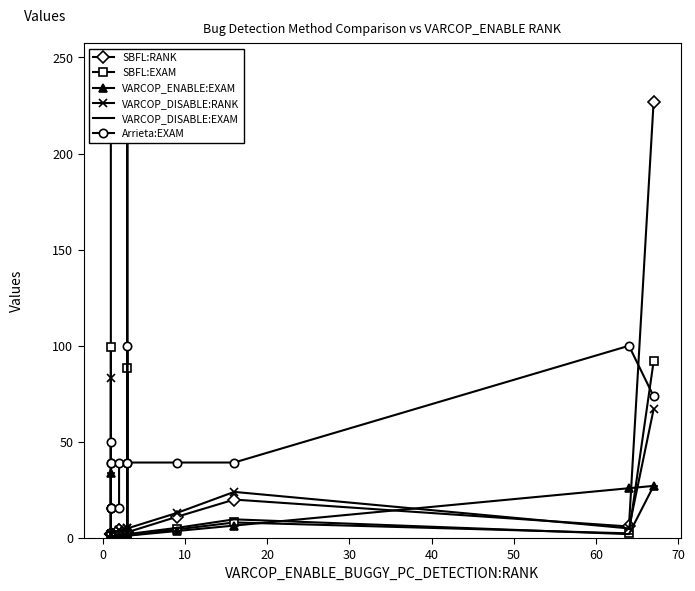

List the series in order of their peak value, highest first.

SBFL:RANK, Arrieta:EXAM, SBFL:EXAM, VARCOP_DISABLE:RANK, VARCOP_ENABLE:EXAM, VARCOP_DISABLE:EXAM